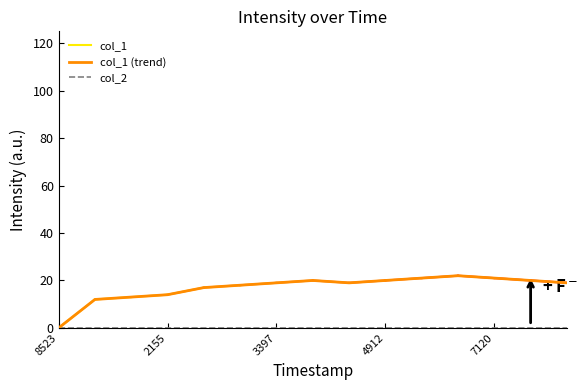

What is the greatest value displayed?

22